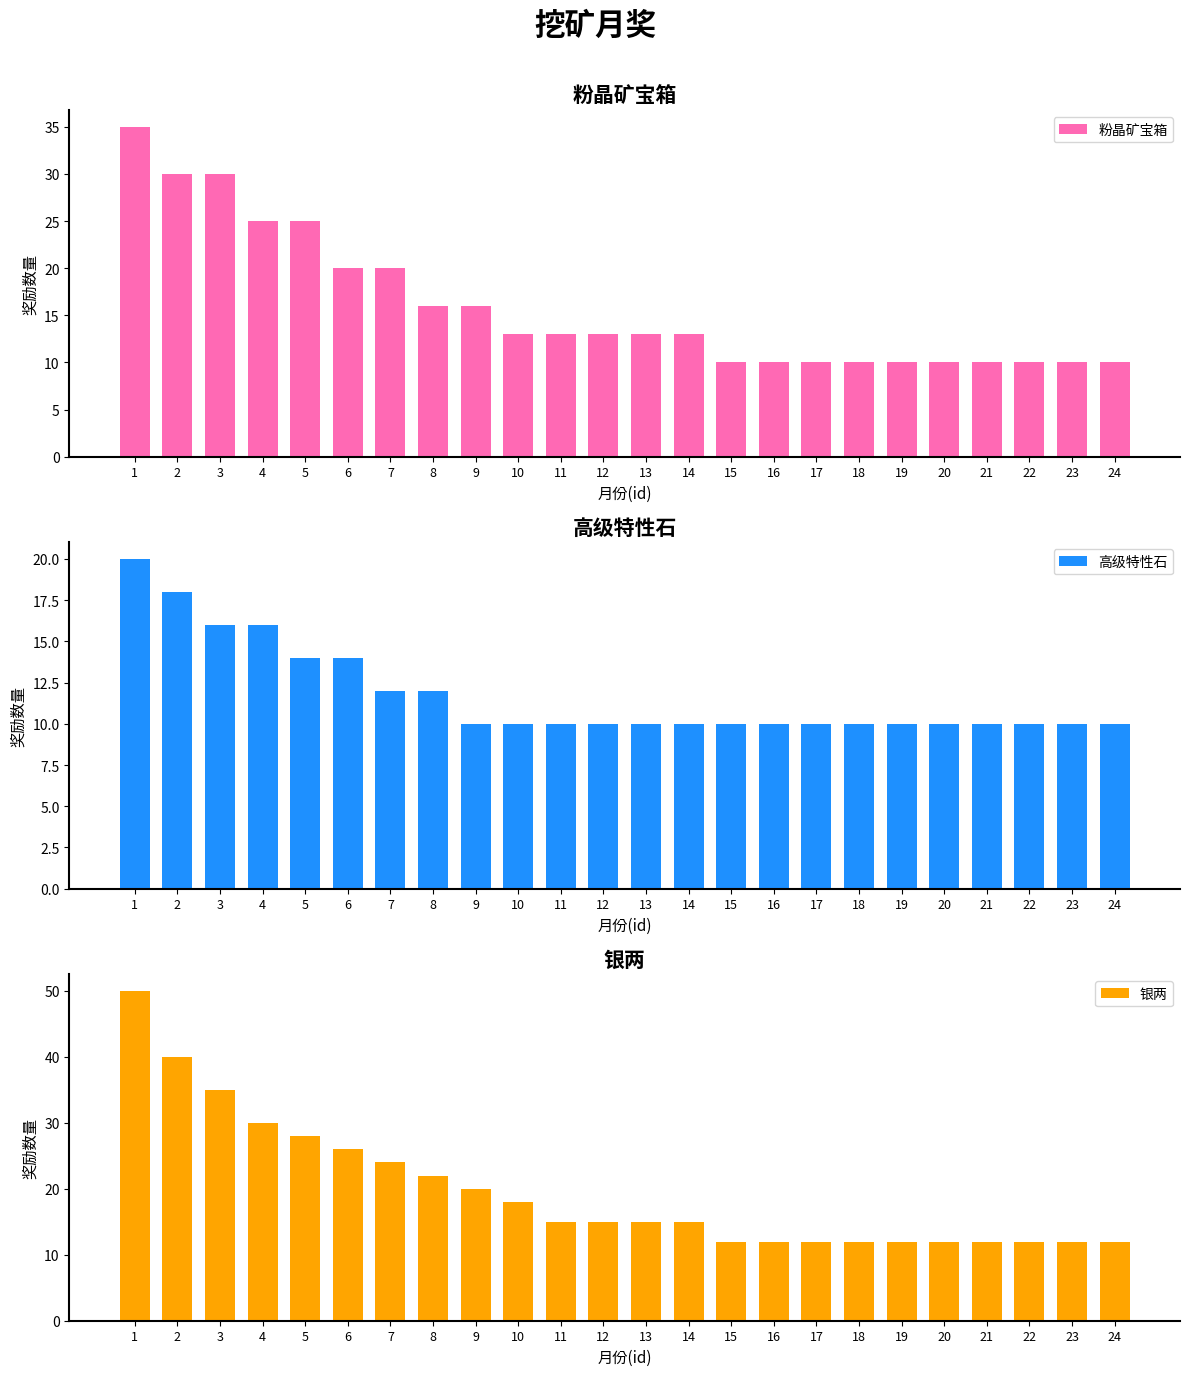

What is the spread (max minus min) of values at 15?

2